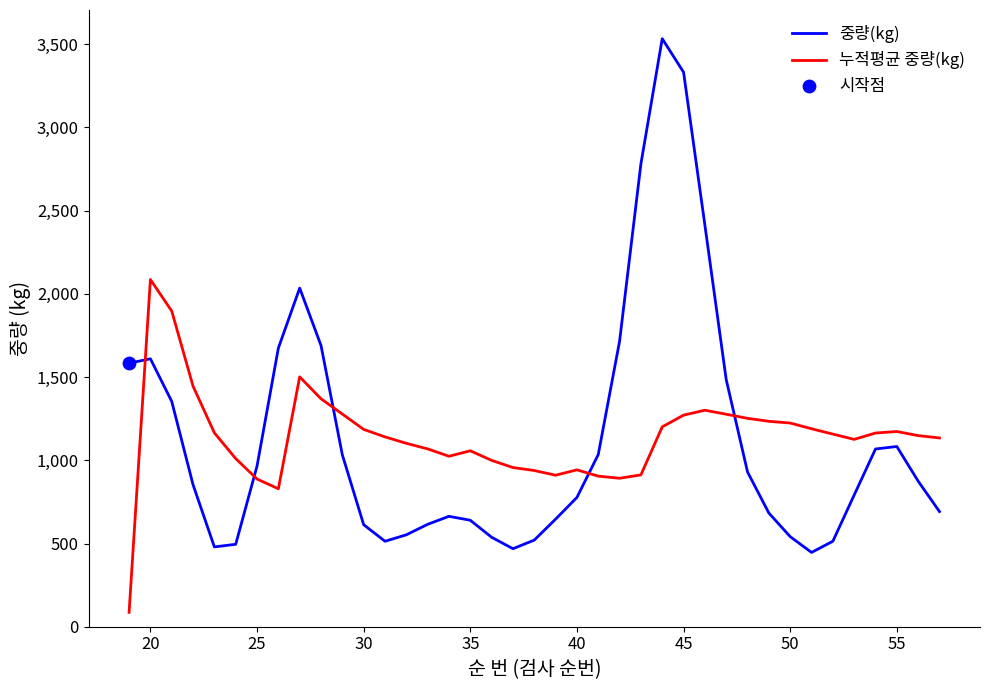

How many intersections are there between 중량(kg) and 누적평균 중량(kg)?

5